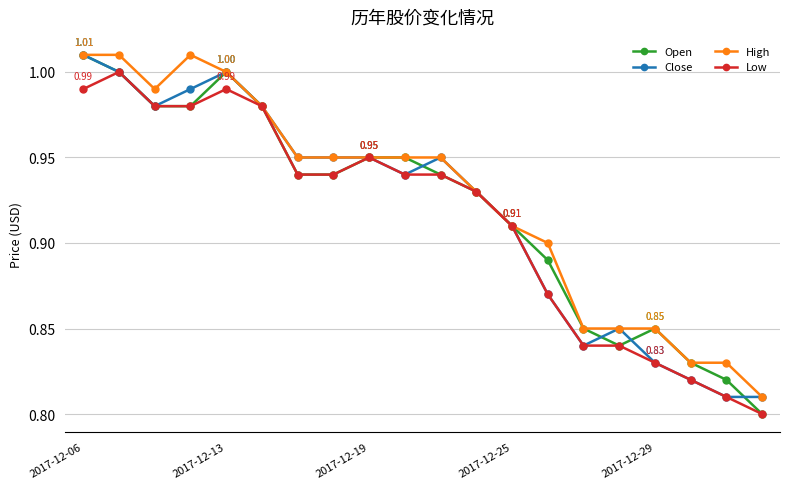

At how many categories does at least one series exceed 0?

20